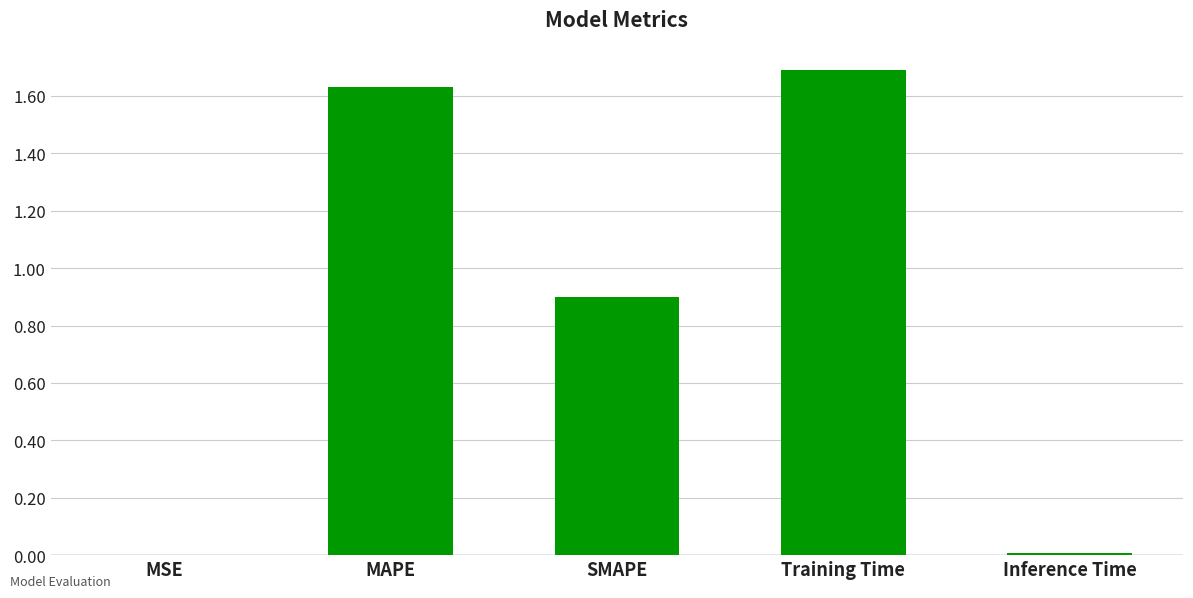

What is the approximate value at SMAPE?

0.9